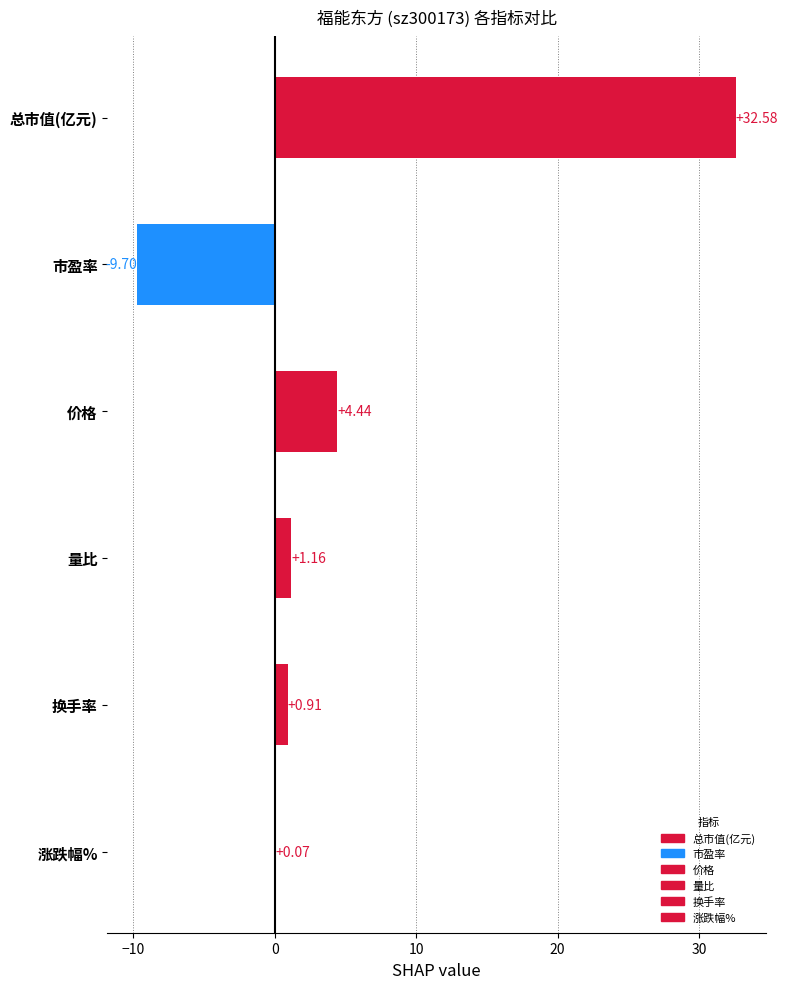

At which category does the chart reach its peak across all series?

总市值(亿元)